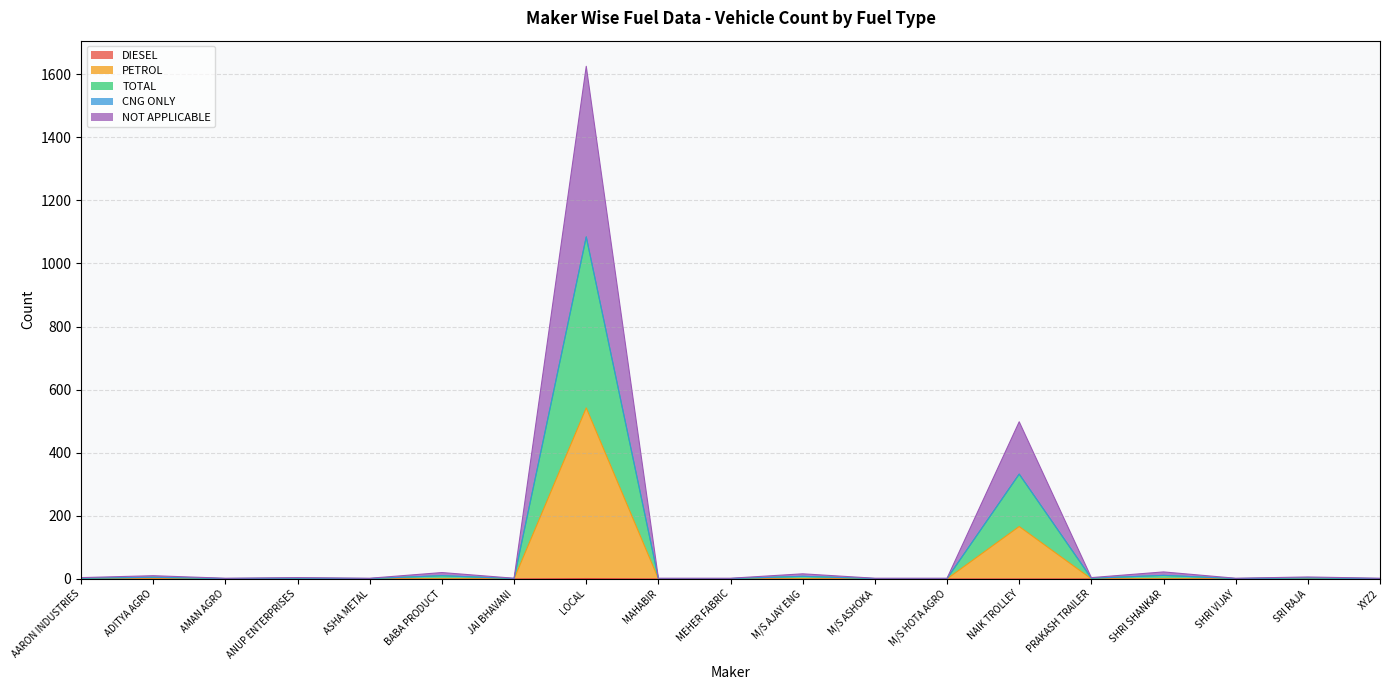

True or false: NOT APPLICABLE has more than 0 interior local peaks.

True